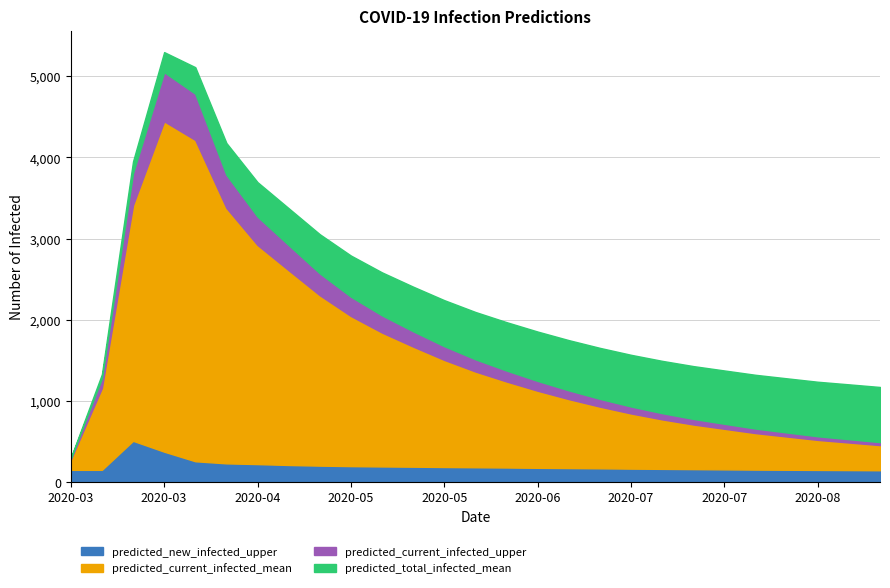

Does the chart have visible grid lines?

Yes